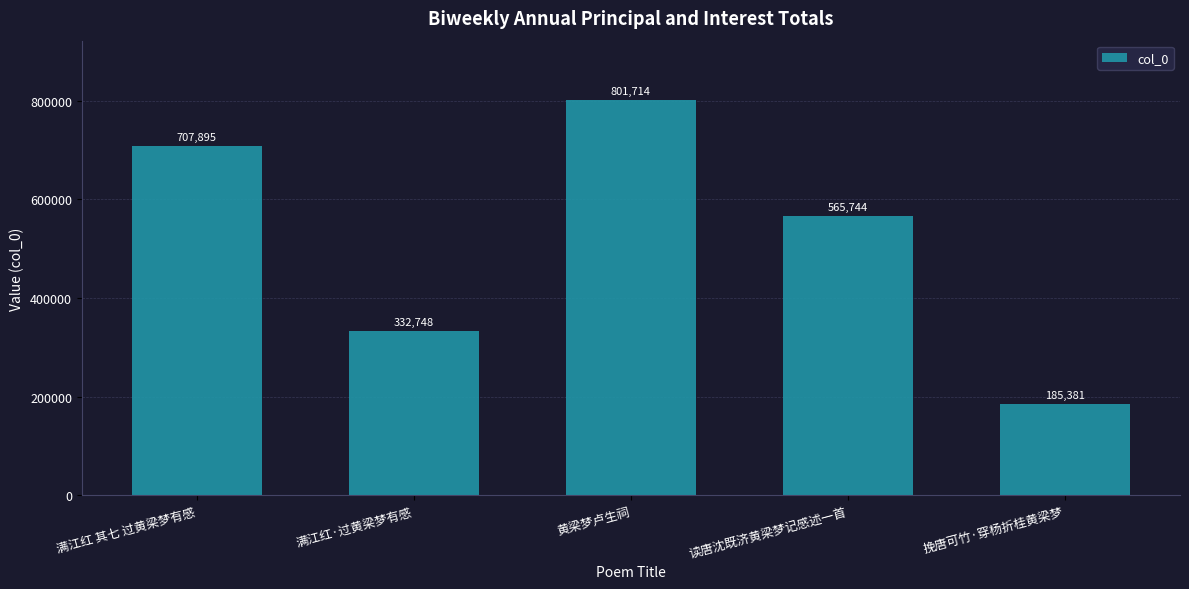

What is the average value?

518696